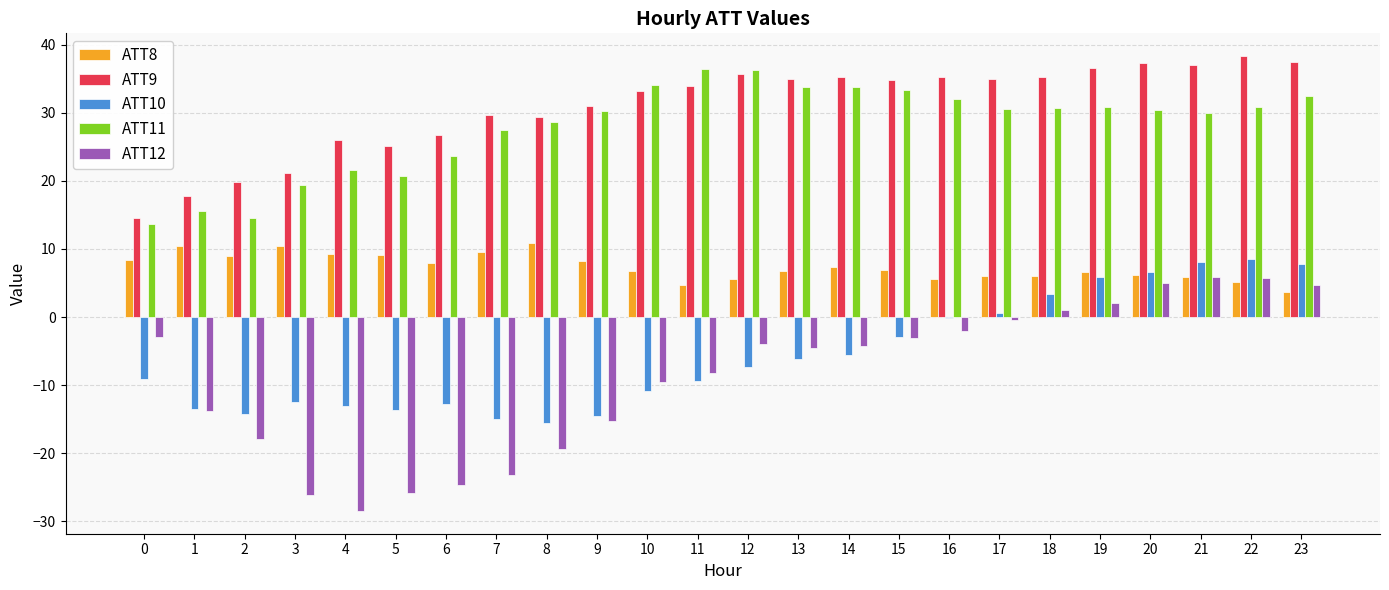

How many series are shown in this chart?

5